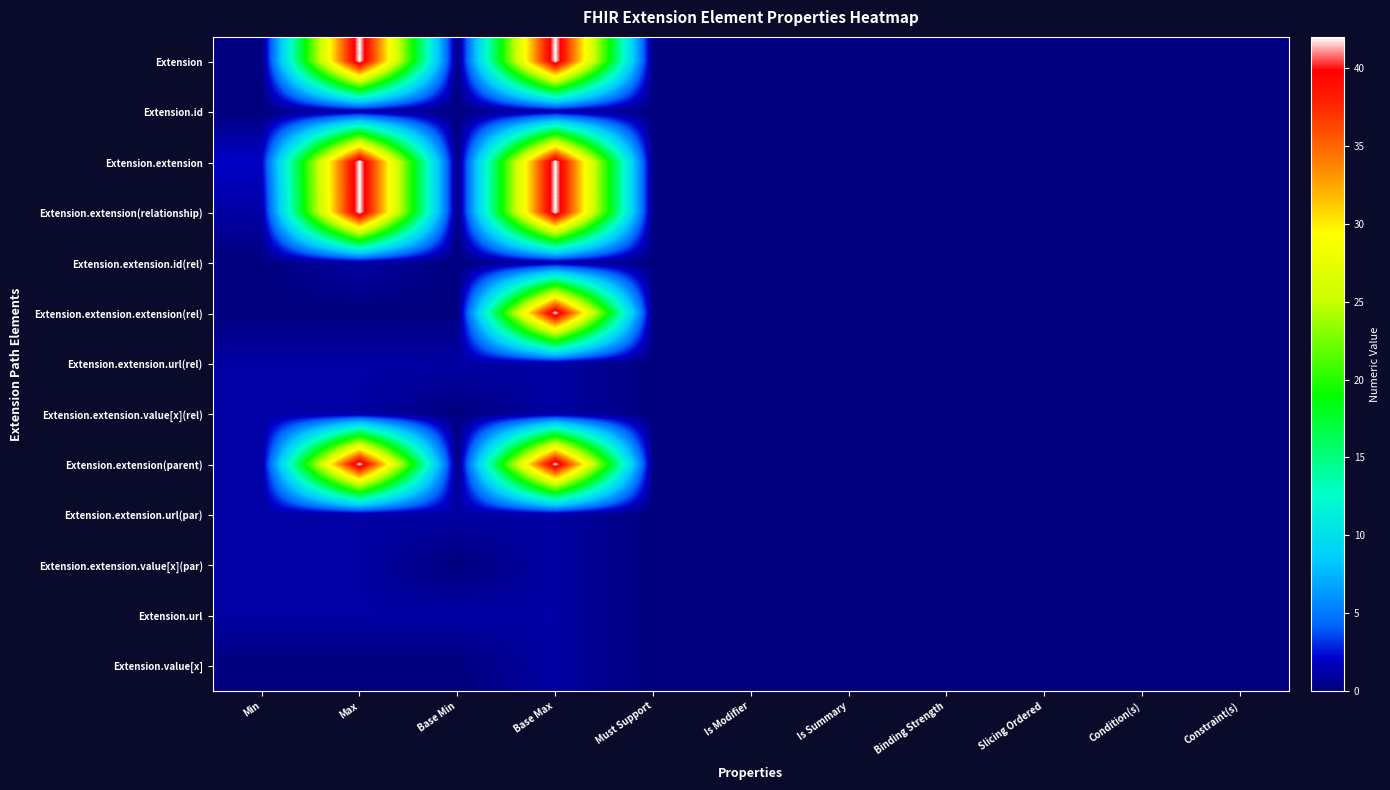

Count the number of data series in this chart.

13